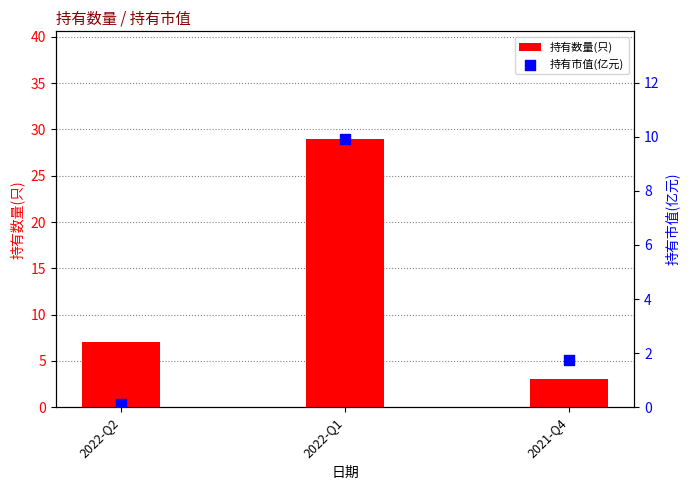

At which category is the sum across all series the highest?

2022-Q1